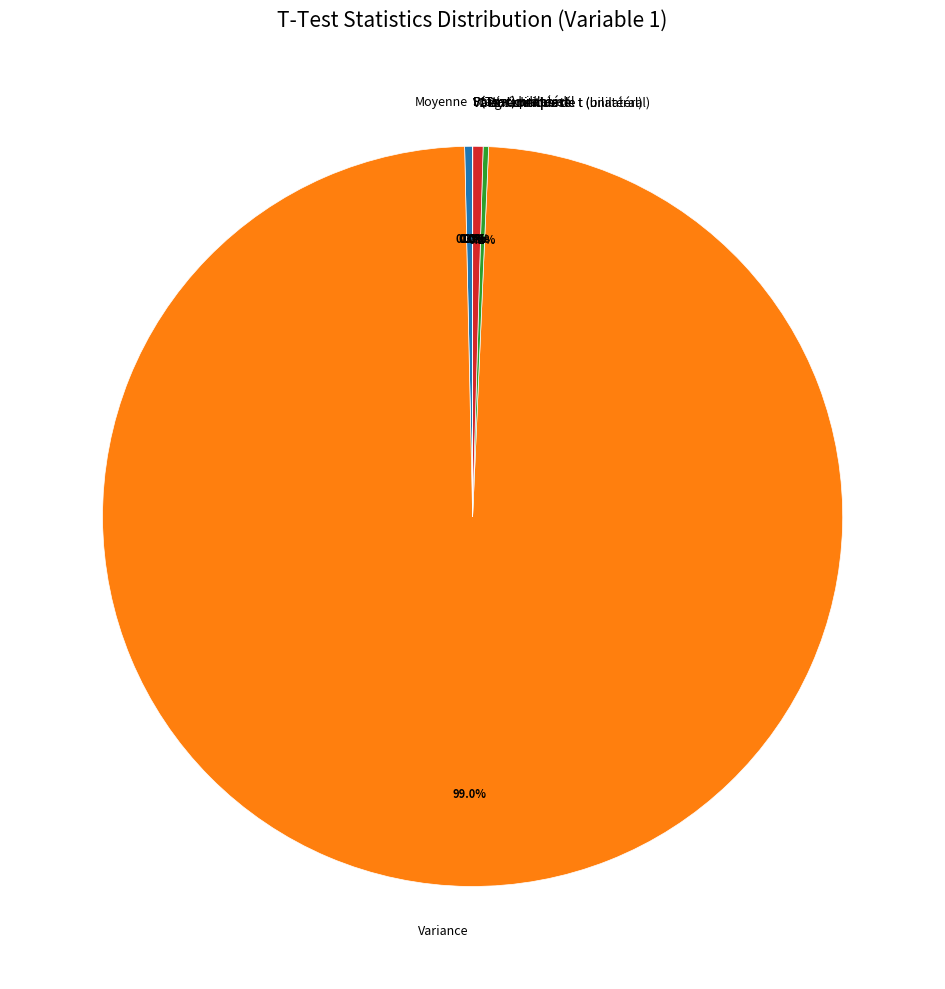

What is the largest slice in the pie chart?

Variance